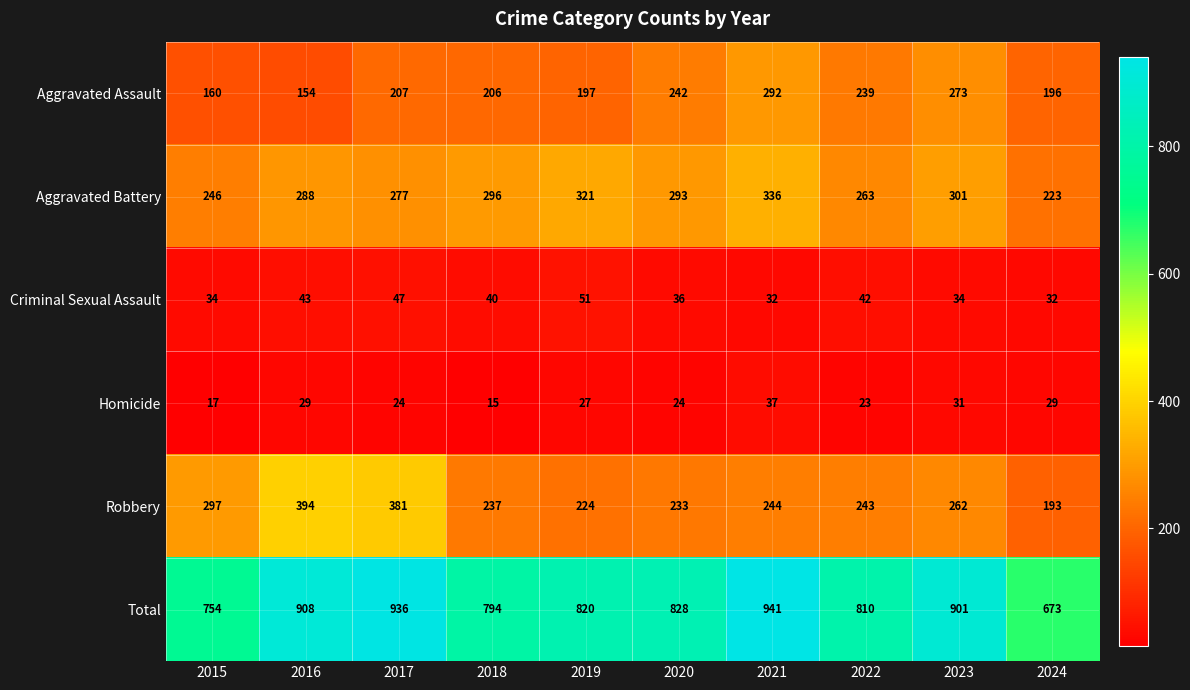

What is the sum of the Total values at 2020 and 2022?

1638